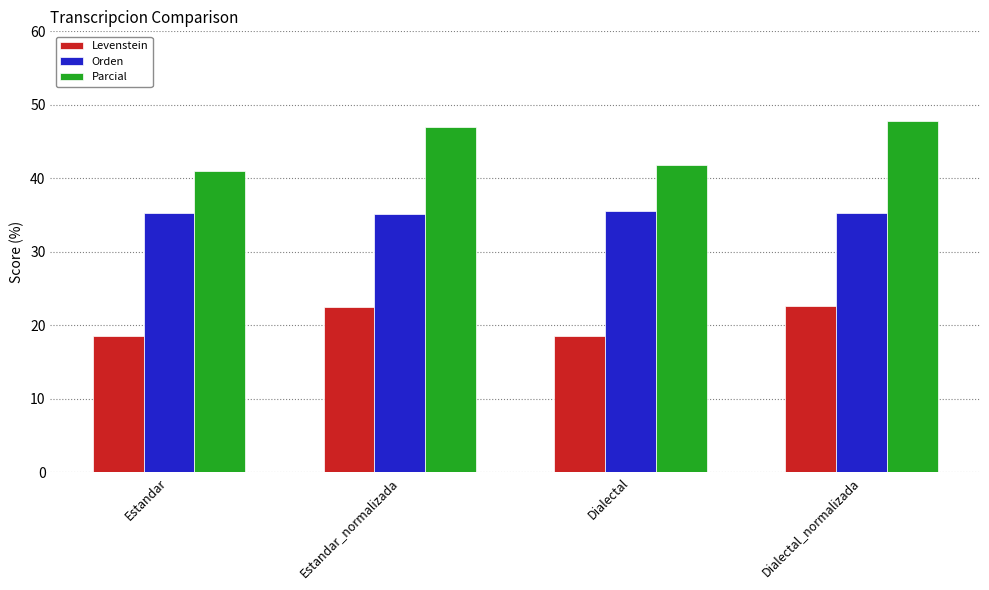

Which series has the largest range (max minus min)?

Parcial